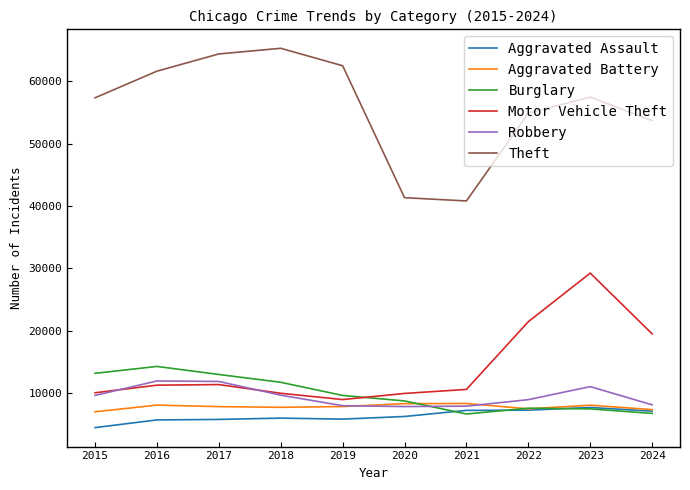

True or false: Aggravated Assault and Theft intersect in this chart.

False